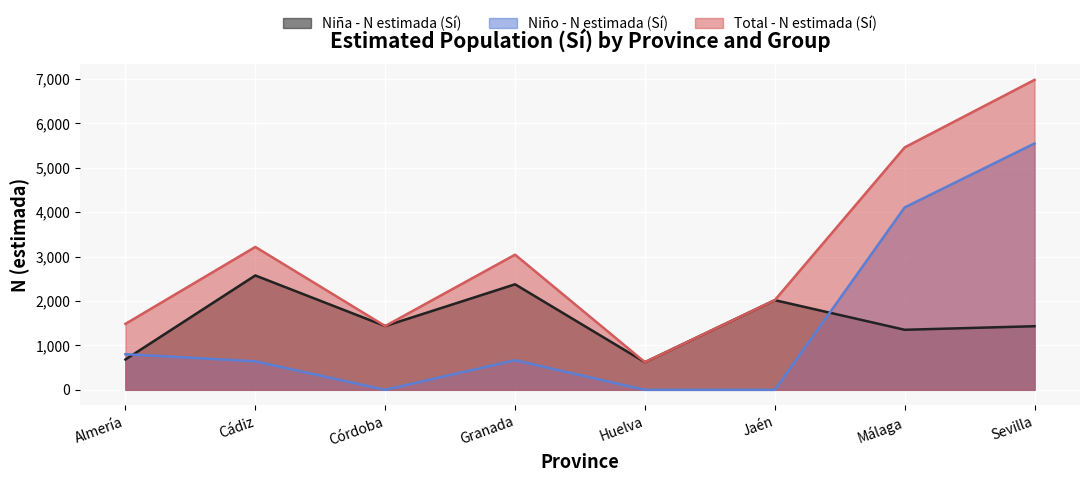

How many lines are shown in the chart?

3